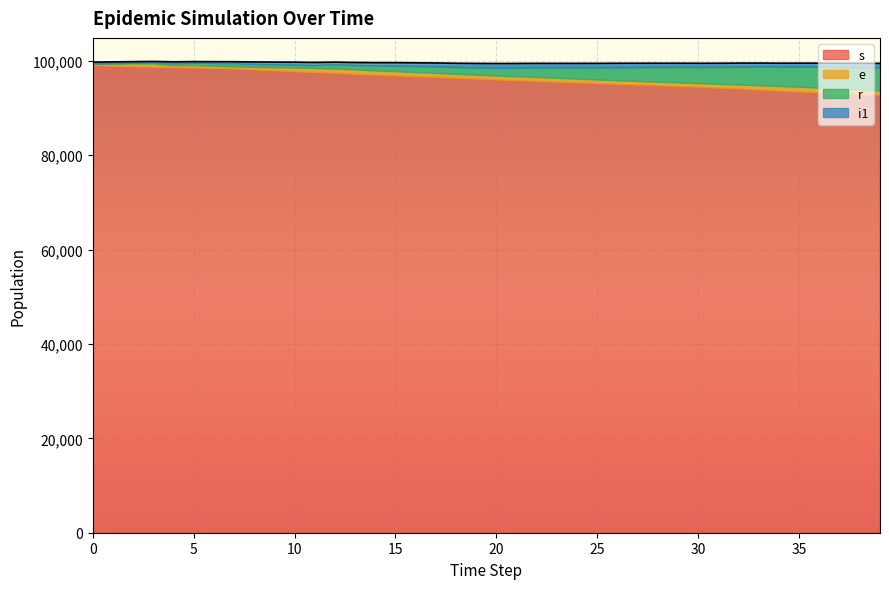

What is the sum of the r values at 19 and 14?

2588